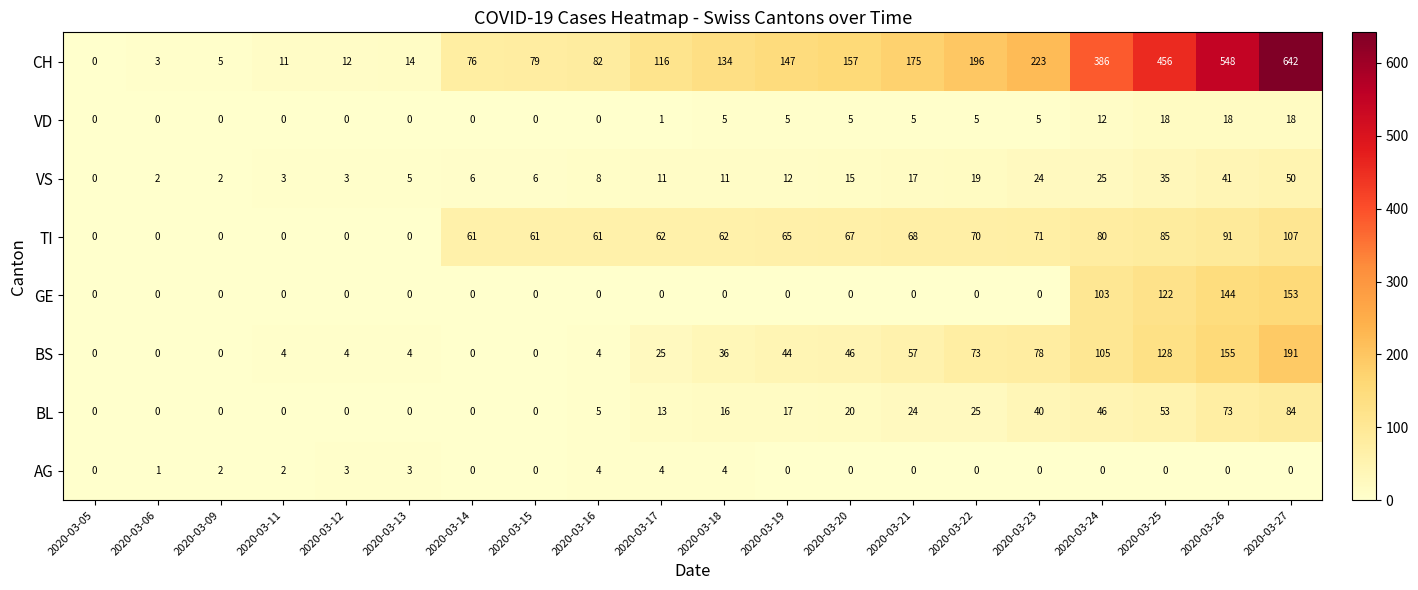

How many data points does each series have?

20